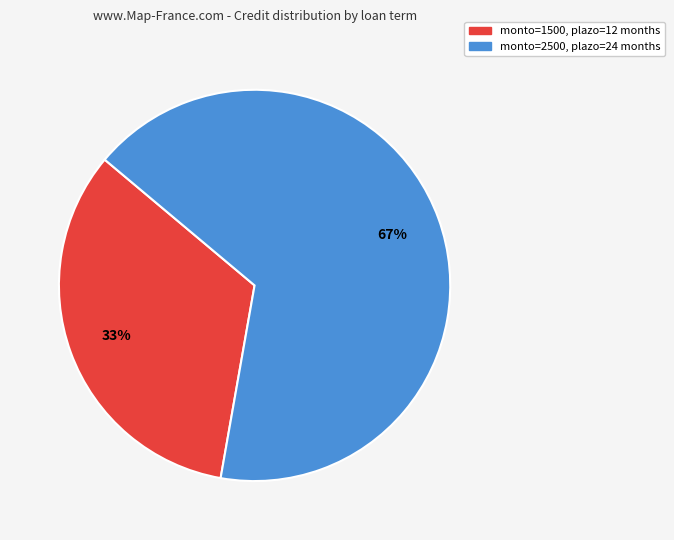

Is there any slice that represents more than half of the pie?

Yes